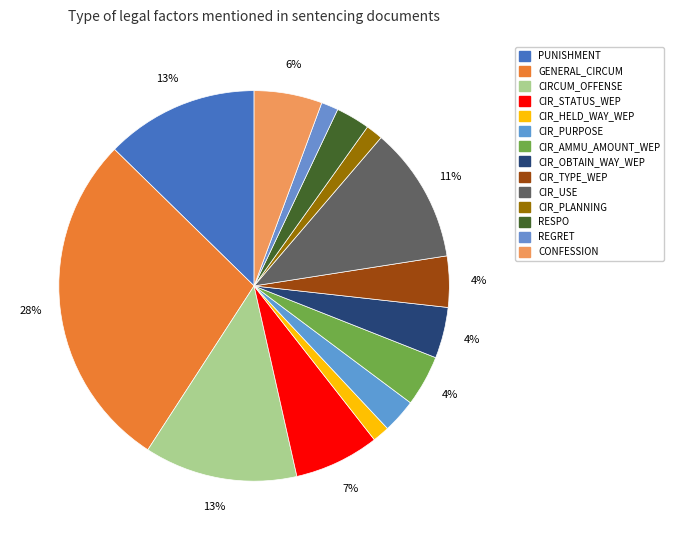

Is it true that CIR_PLANNING is 9% of the pie?

False